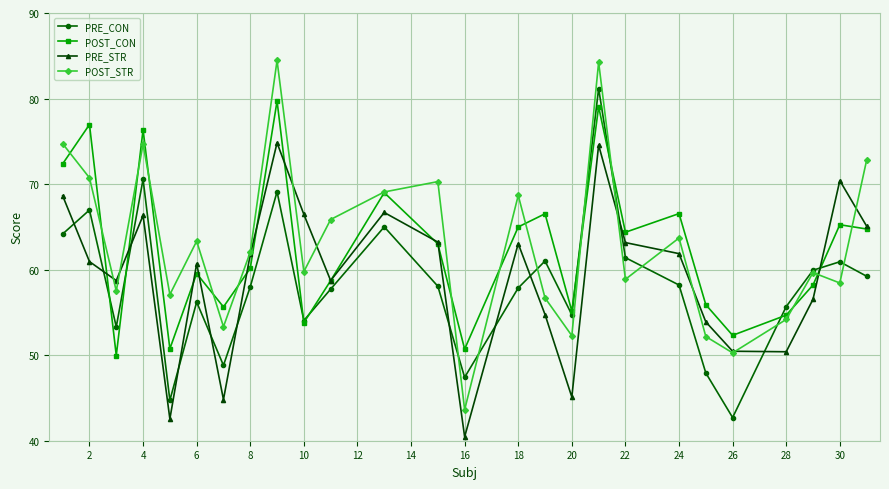

What is the value of the PRE_STR point at the 9th from the left?

74.8